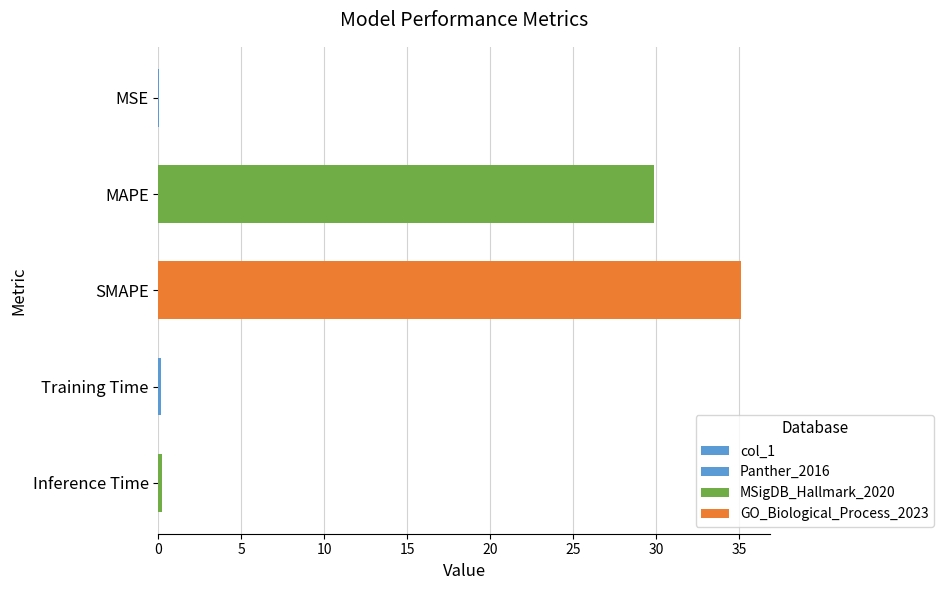

What is the value of the 3rd bar from the left?

35.1